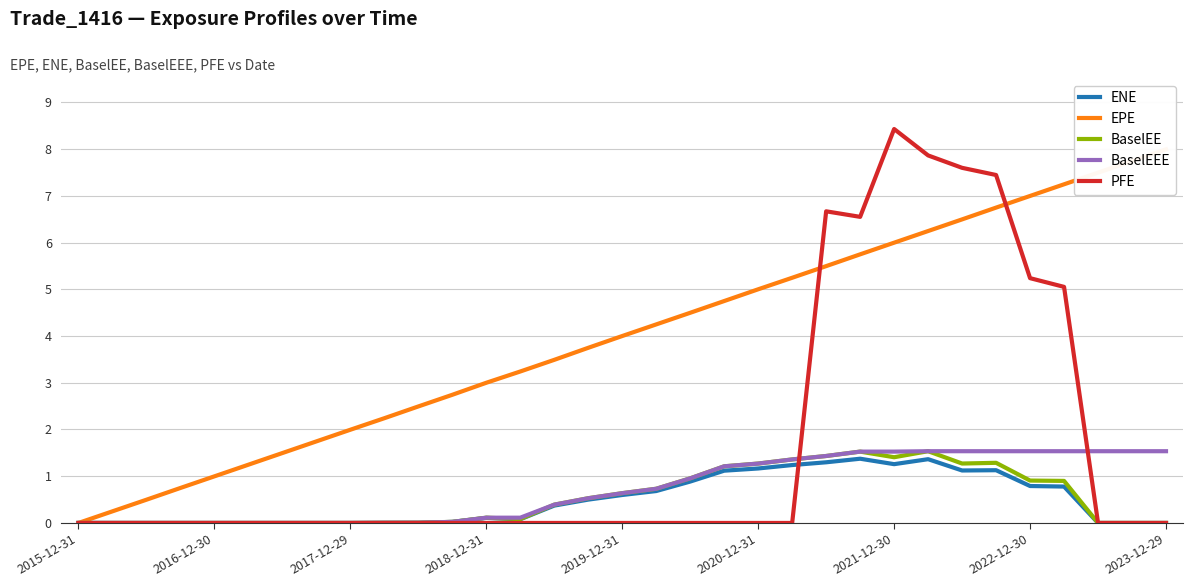

How many interior local peaks does the BaselEE series have?

4